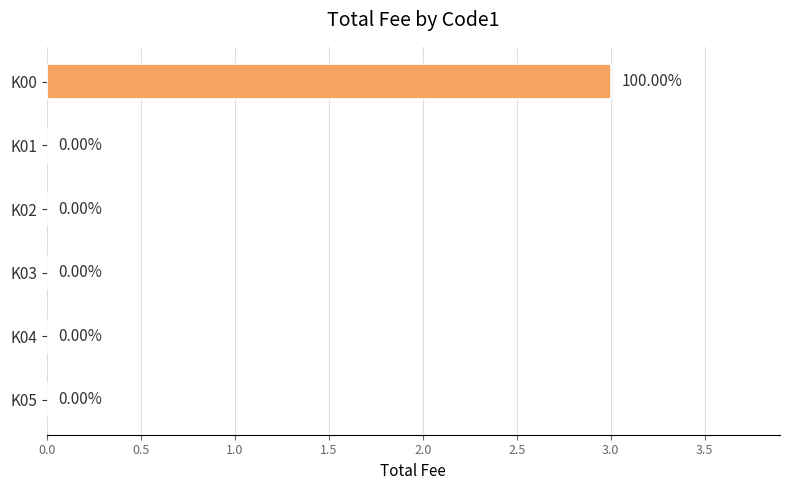

What is the sum of the values at K02 and K00?

3